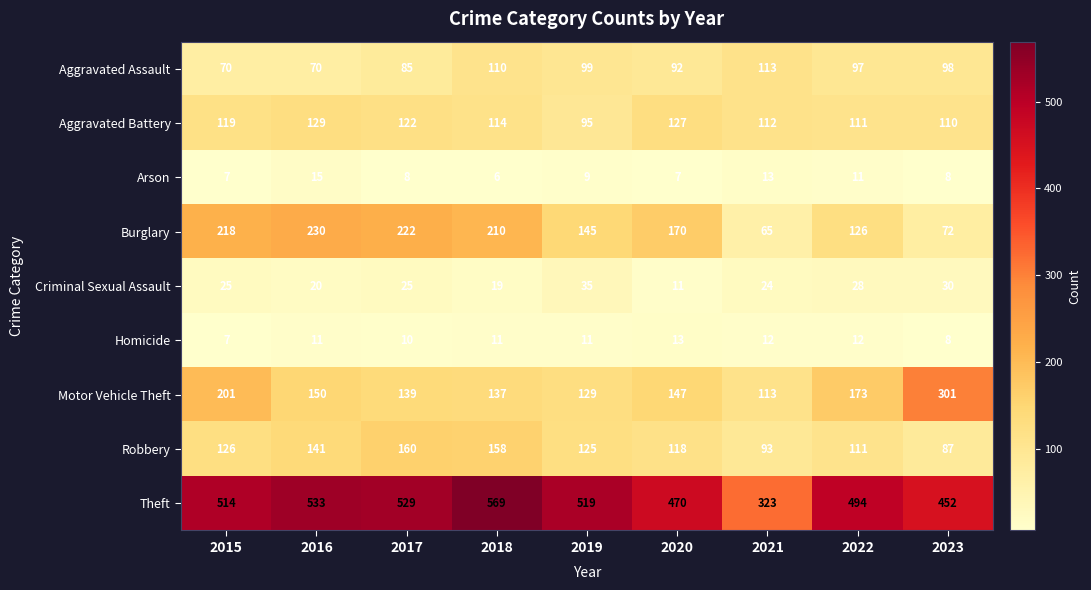

At how many categories does at least one series exceed 516?

4